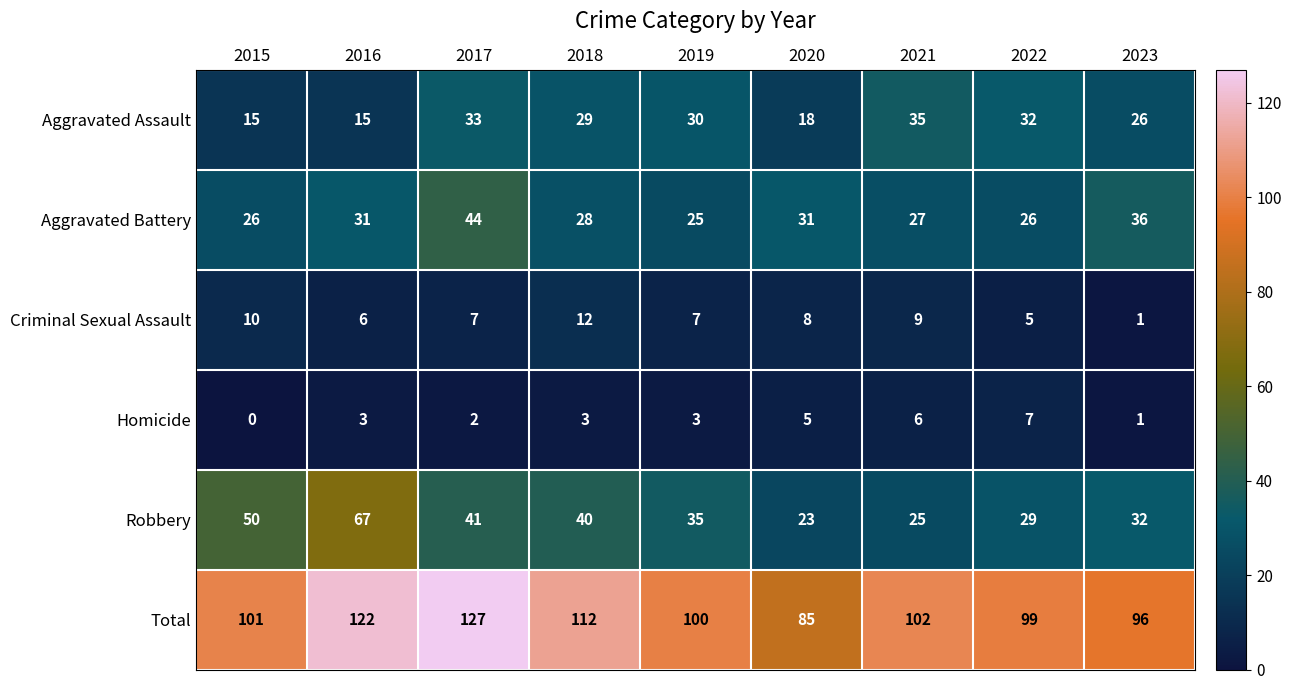

List the series in order of their peak value, highest first.

Total, Robbery, Aggravated Battery, Aggravated Assault, Criminal Sexual Assault, Homicide